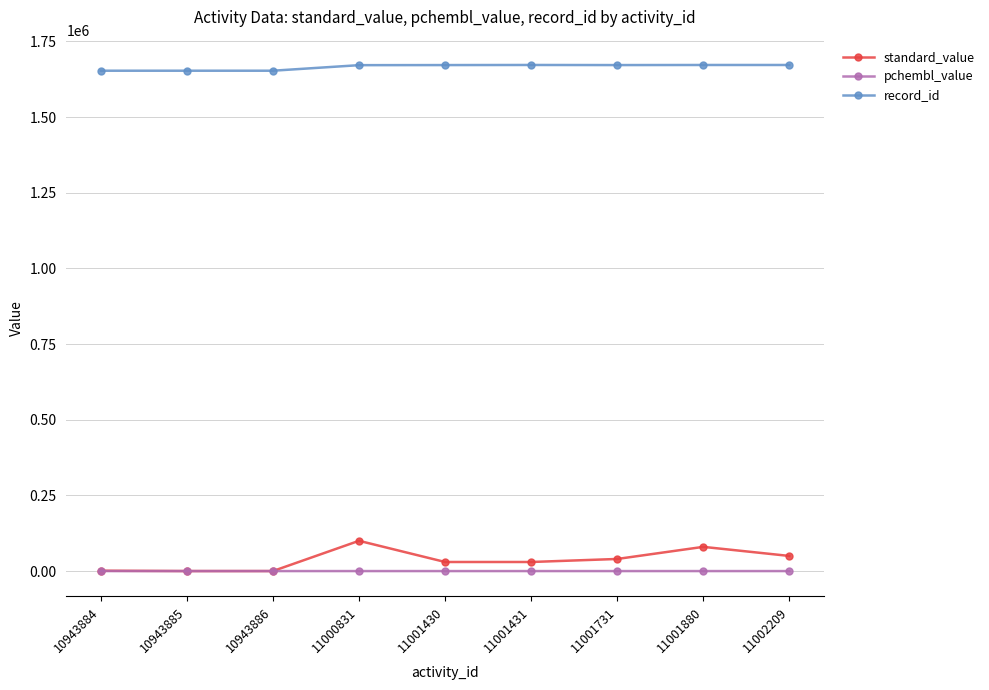

Which series has the largest range (max minus min)?

standard_value